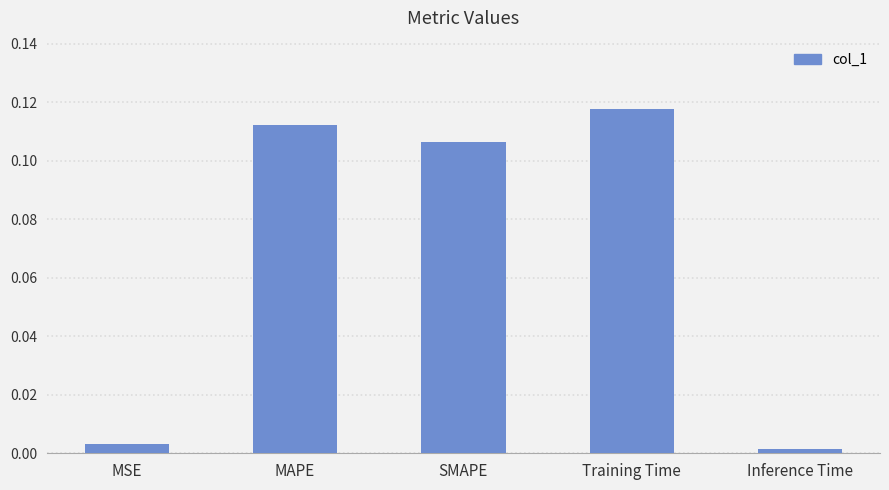

What position from the right is Training Time?

2